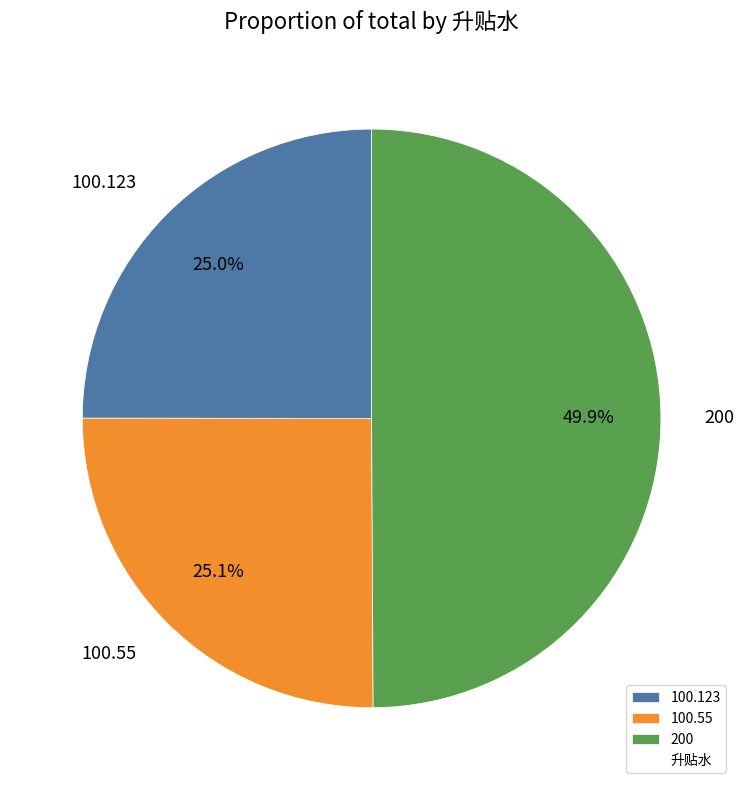

Does 100.55 represent more than half of the total?

No